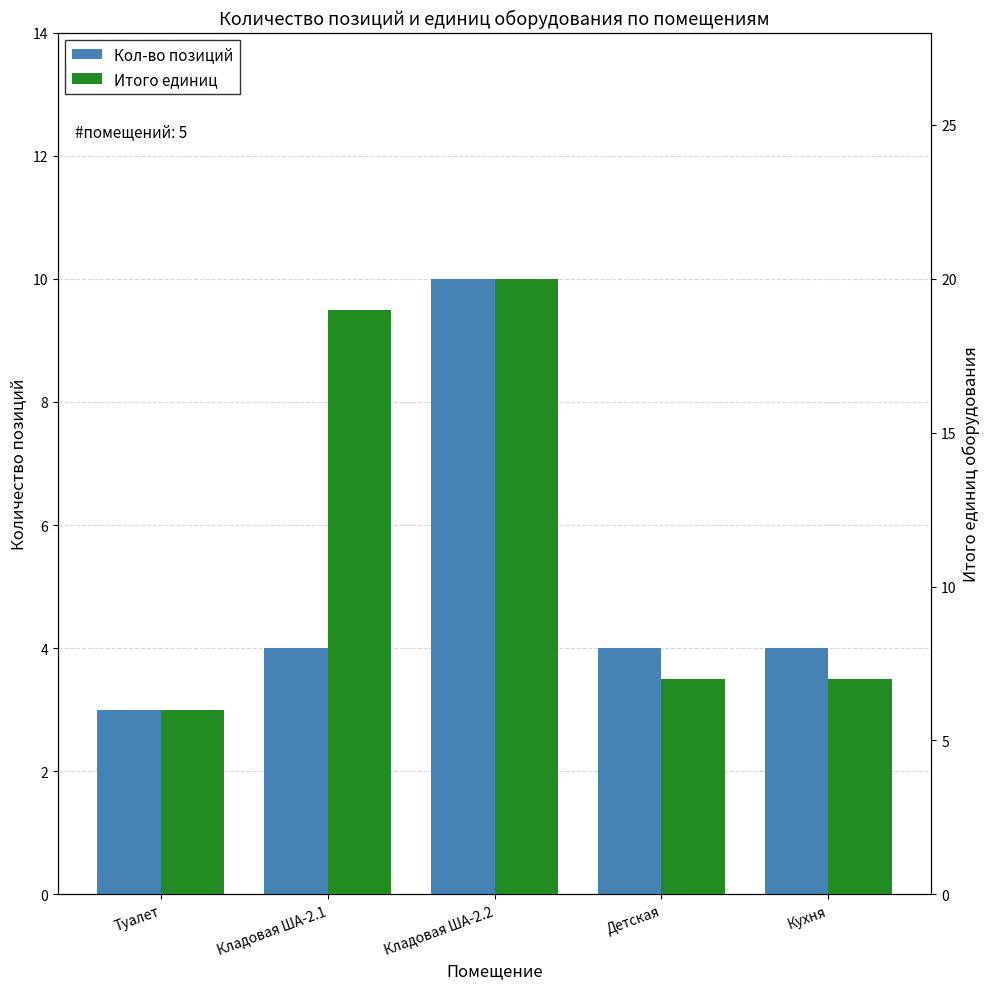

Reading left to right, what are all the values shown in this chart?

Кол-во позиций: 3	4	10	4	4
Итого единиц: 6	19	20	7	7